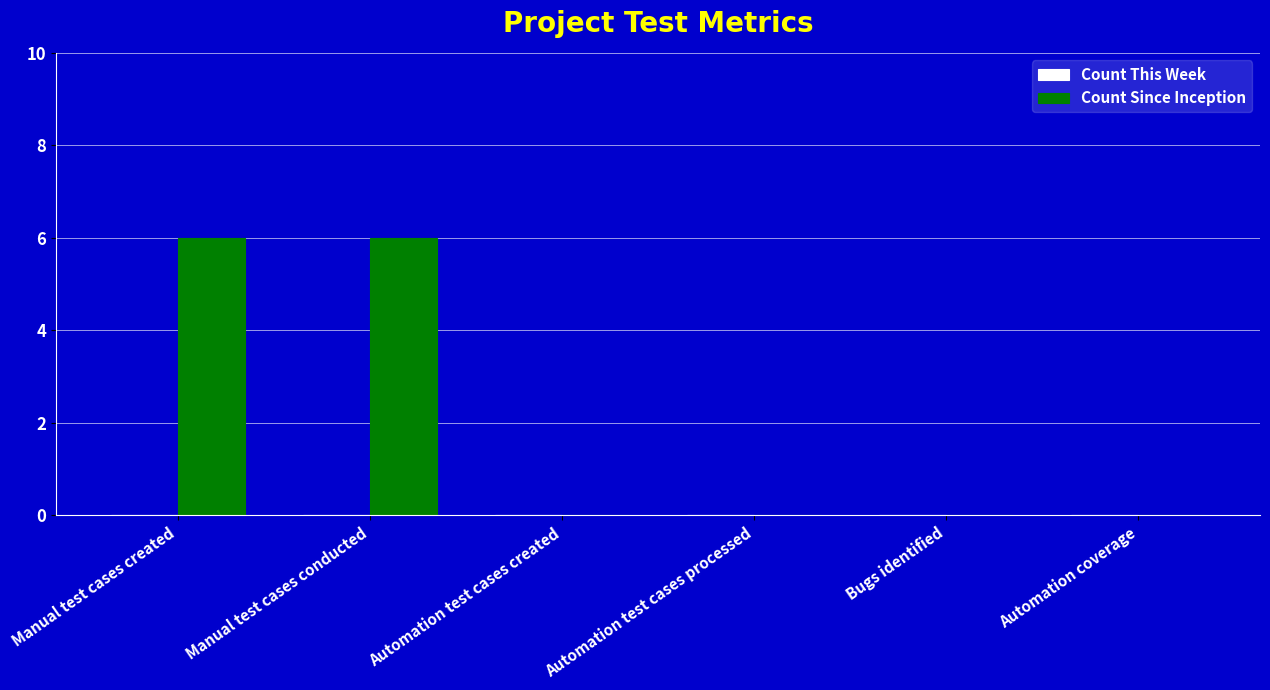

What is the sum of all values?

12